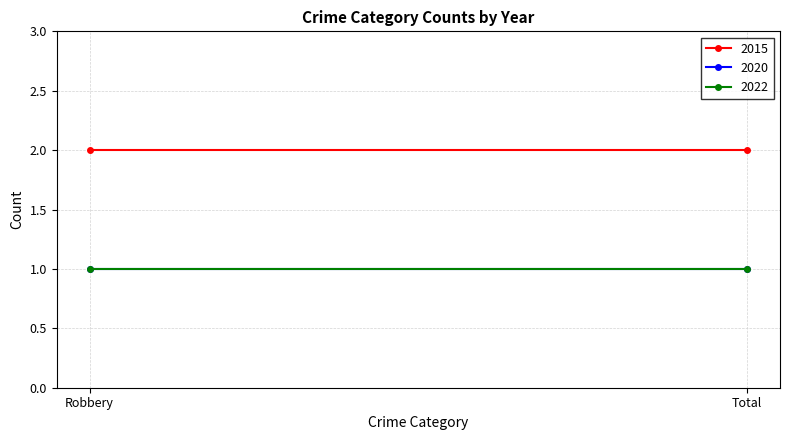

Is it true that 2022 equals 1 at Robbery?

False